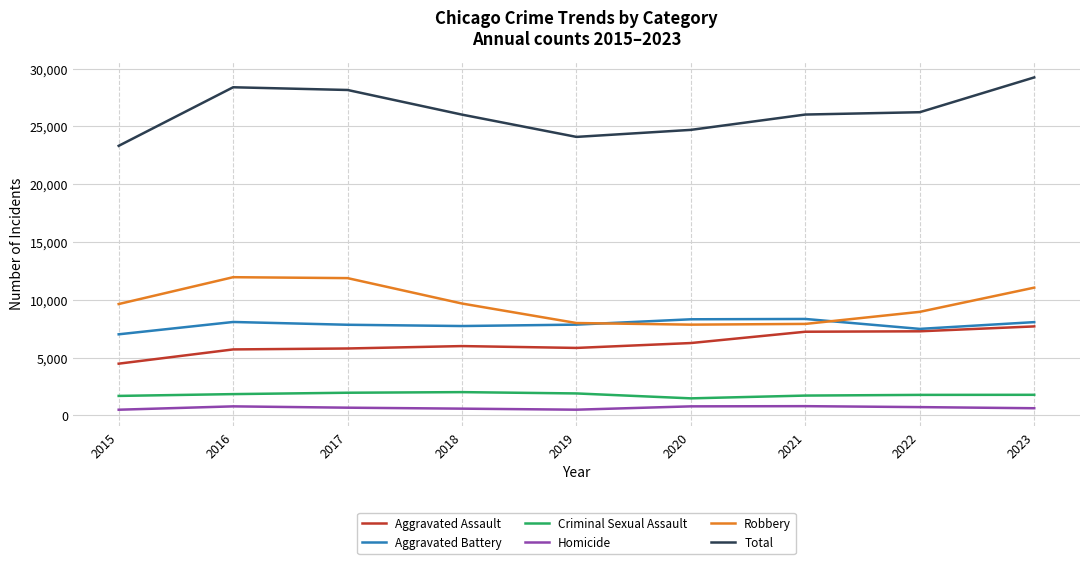

What is the sum of all Criminal Sexual Assault values?

16186